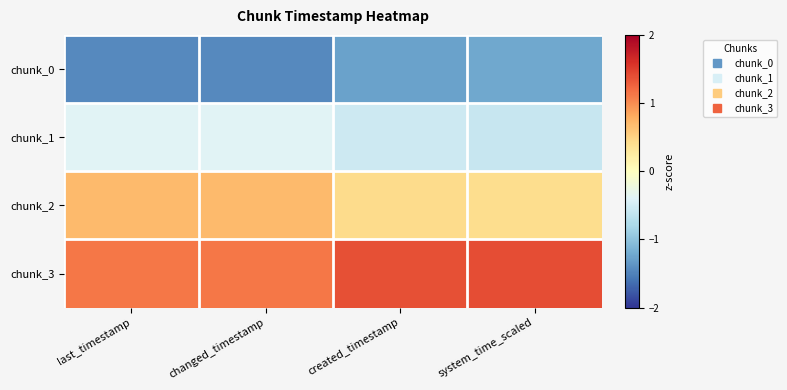

At system_time_scaled, list the series in order from smallest to largest.

chunk_0, chunk_1, chunk_2, chunk_3